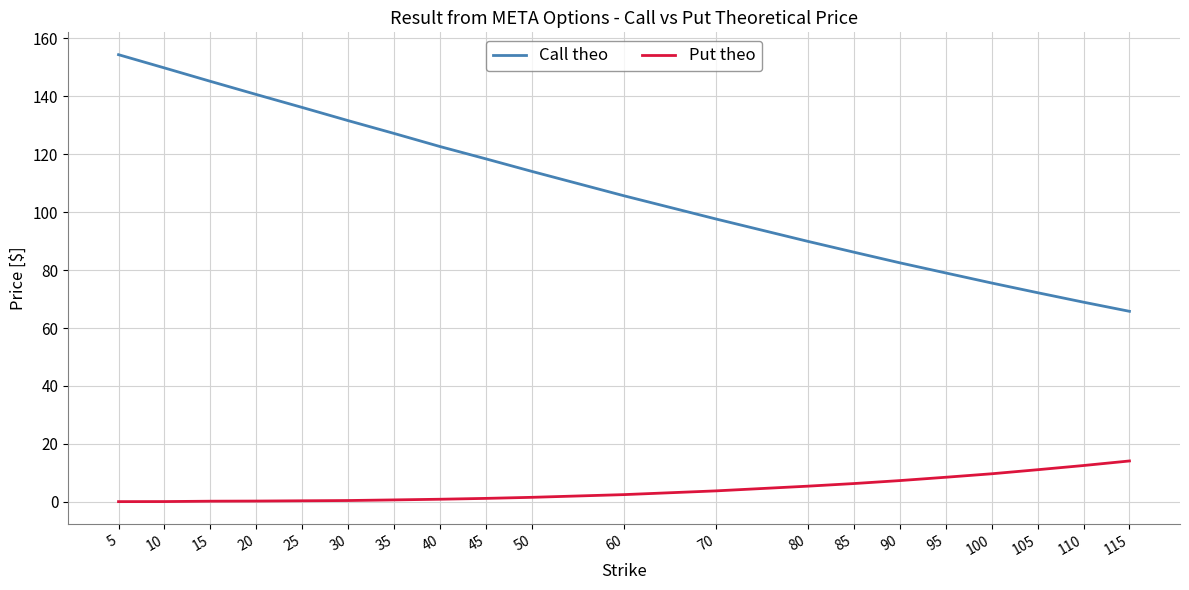

How many lines are shown in the chart?

2